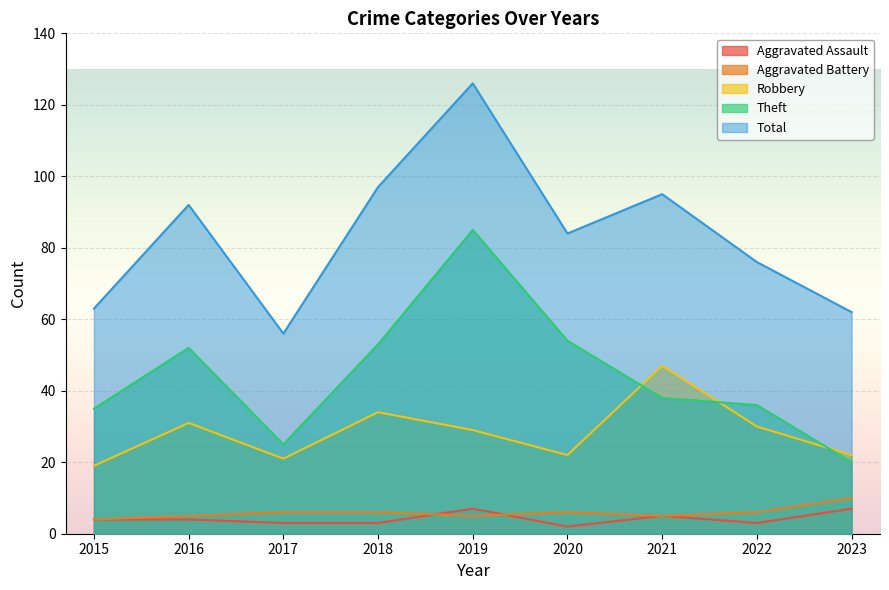

Is the value of Robbery at 2023 greater than the value of Aggravated Assault at 2020?

Yes